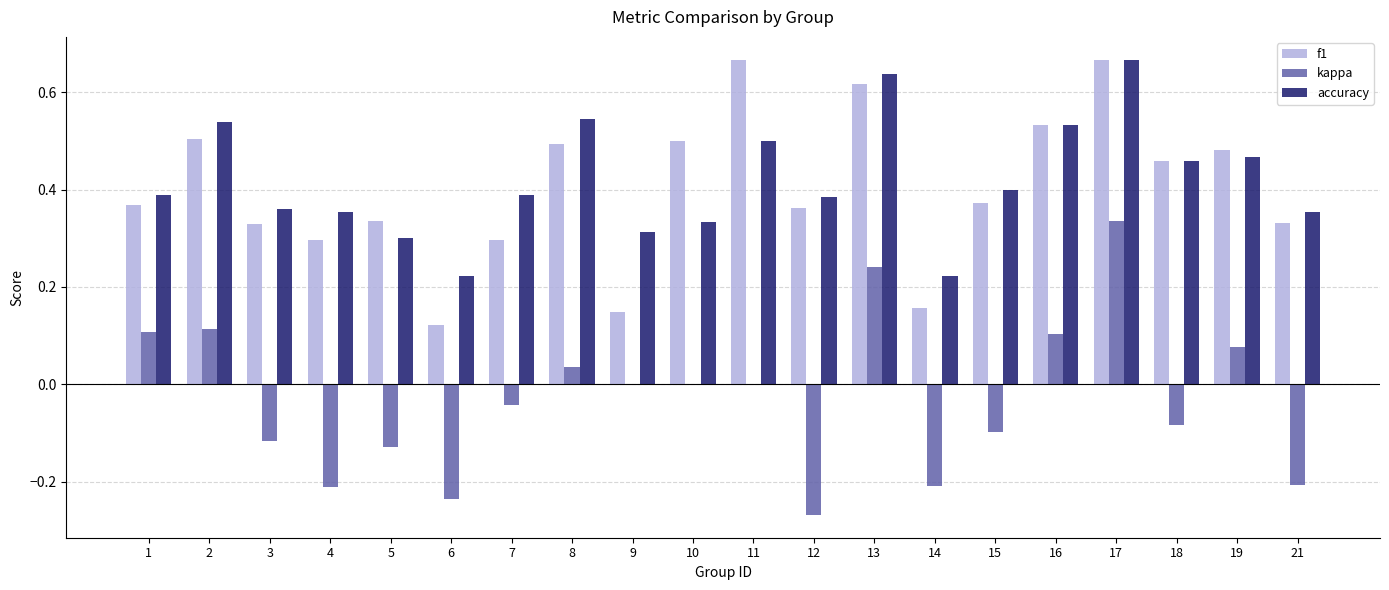

What is the sum of all accuracy values?

8.4